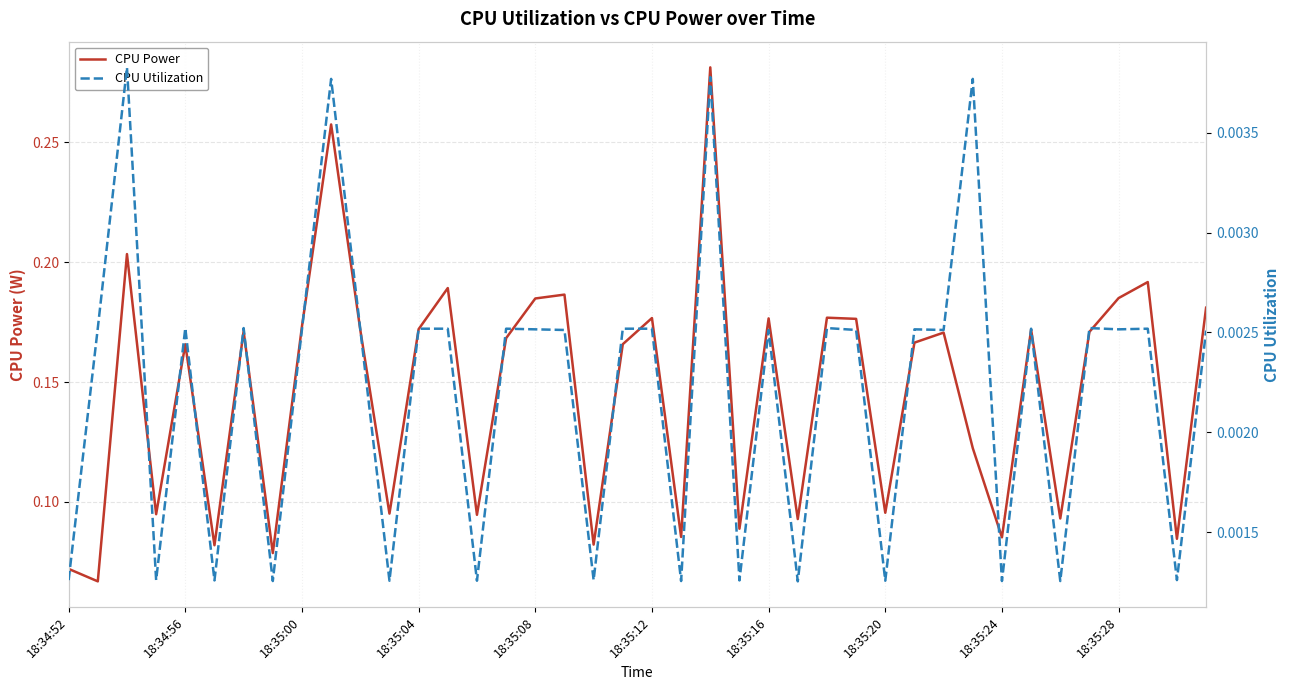

Between 13 and 39, which is larger?

13